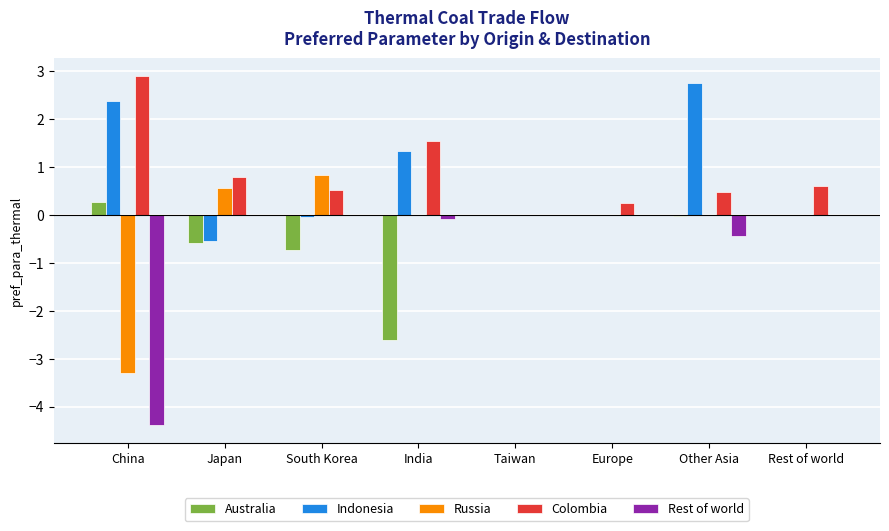

Are the bars grouped side by side (vs. stacked)?

Yes